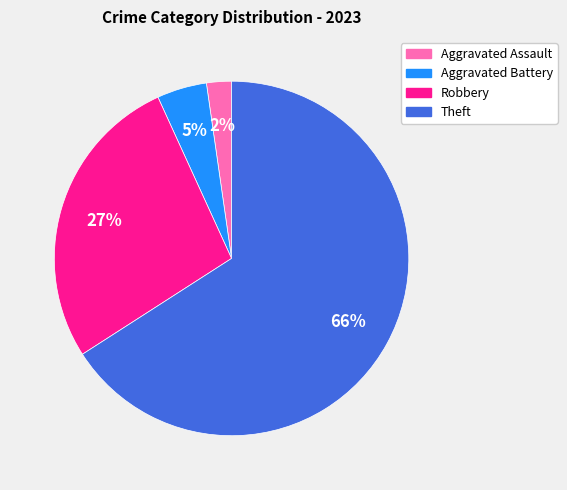

Count the number of slices in the pie.

4